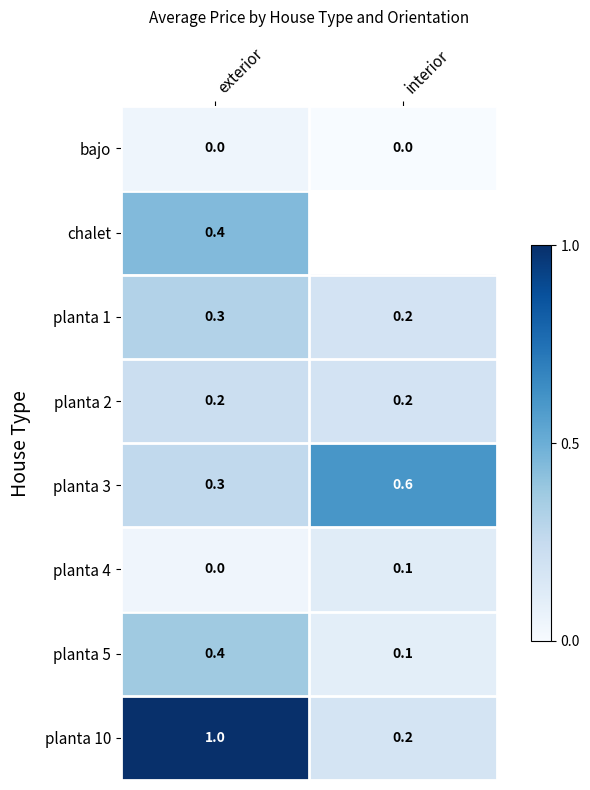

Rank the categories by planta 5 value from lowest to highest.

interior, exterior